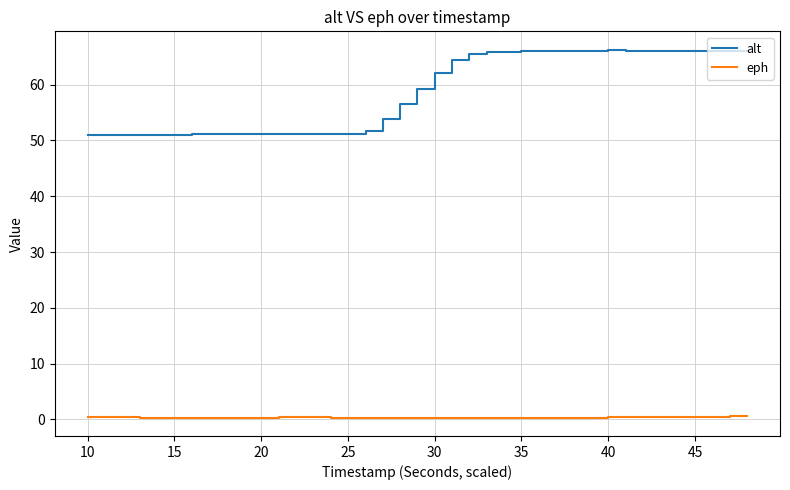

What is the difference between the maximum and minimum values in the alt series?

15.3